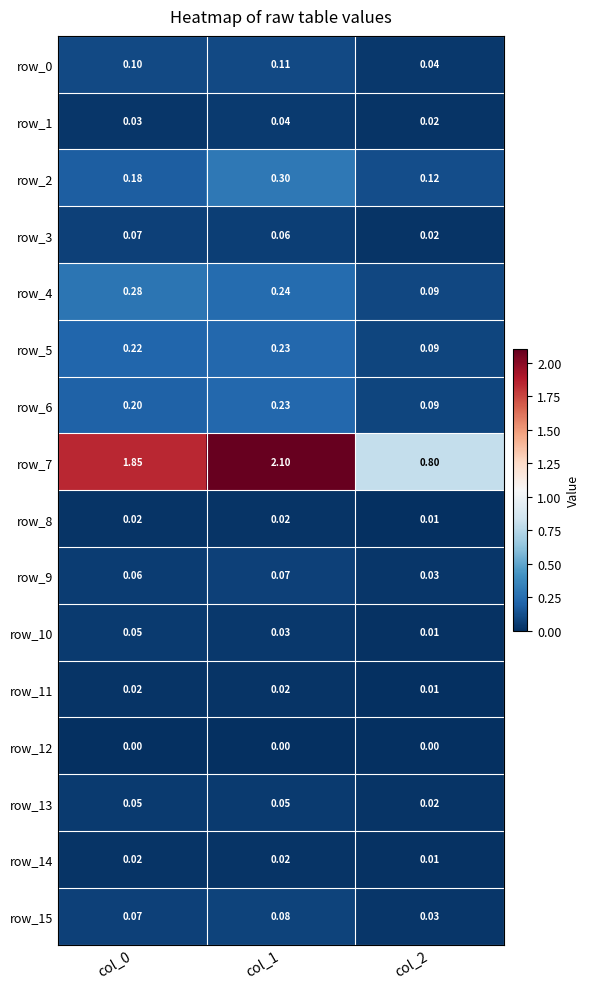

How many data points does each series have?

3